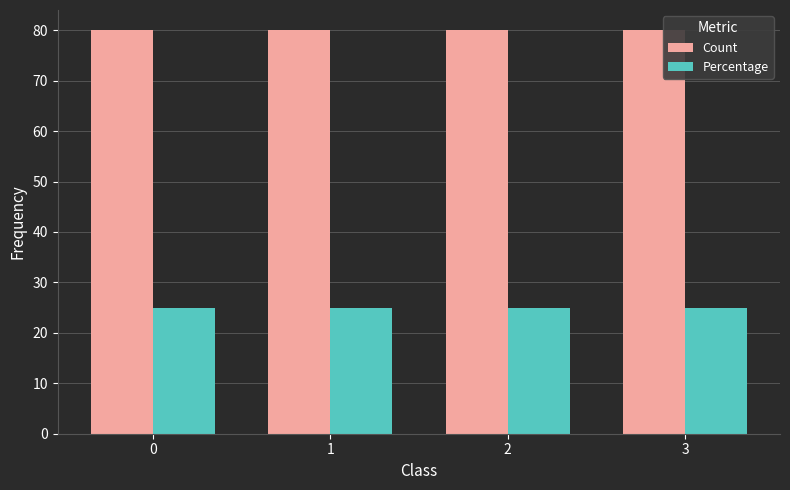

Rank the series by their average value, from lowest to highest.

Percentage, Count